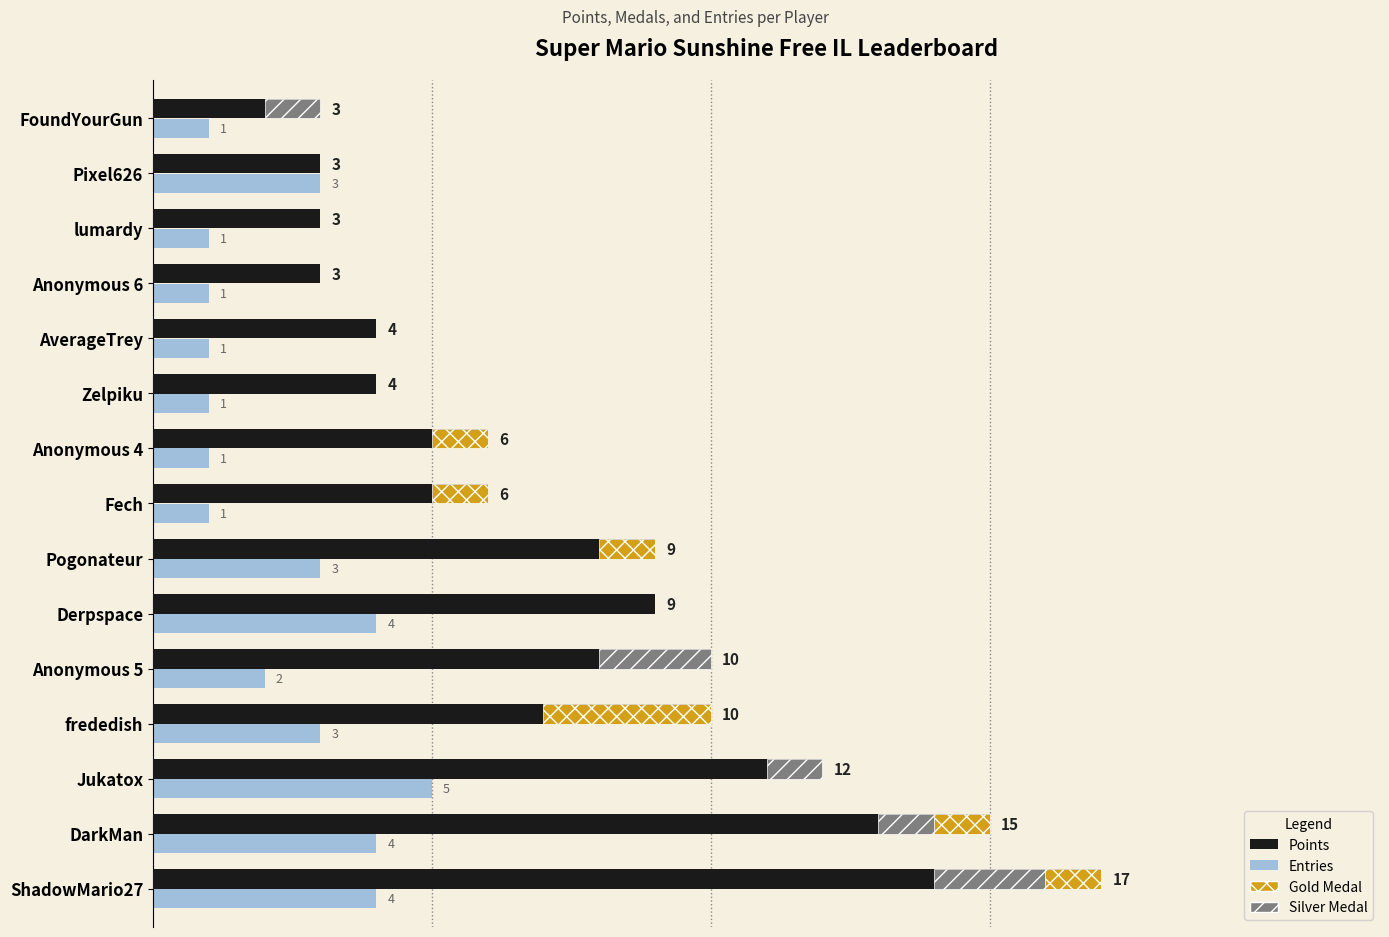

Which series has the widest spread of values?

Points